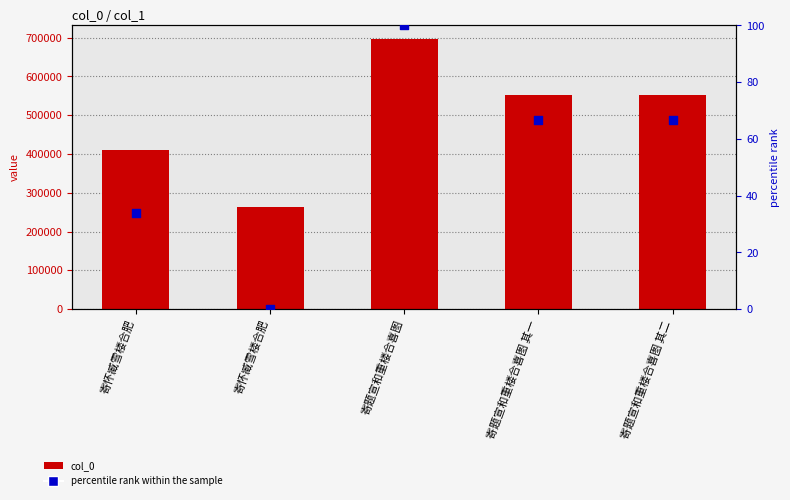

At how many categories does at least one series exceed 82776?

5